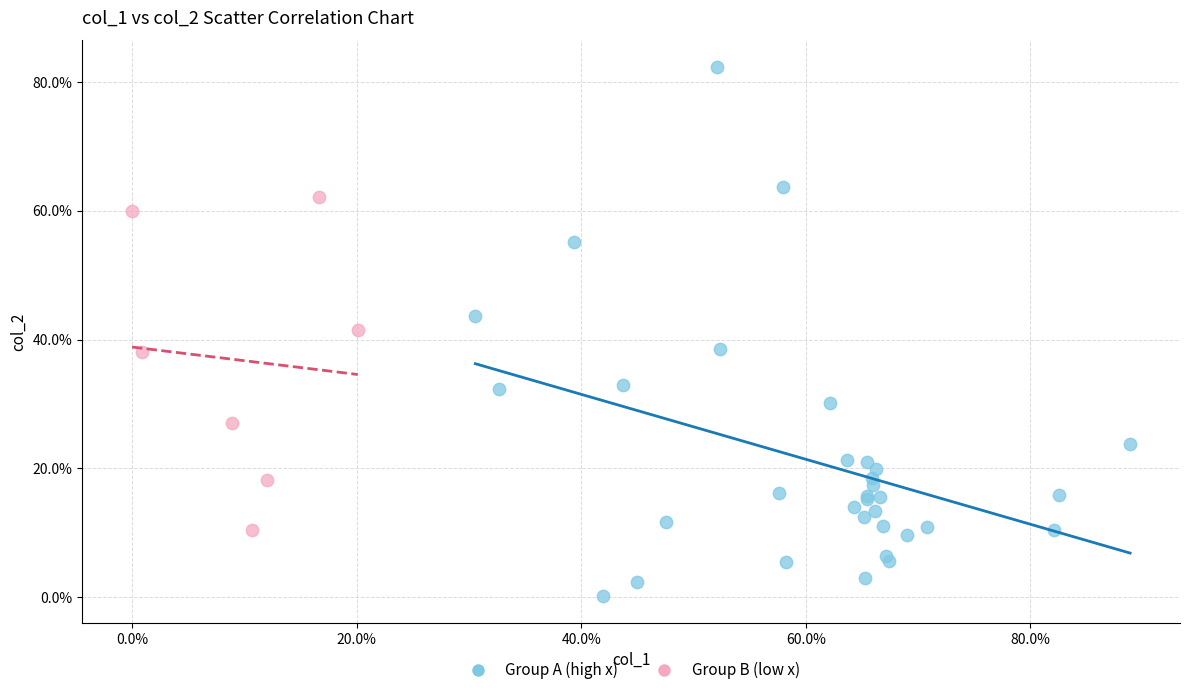

What are all the series names shown in the legend?

Group A (high x), Group B (low x)